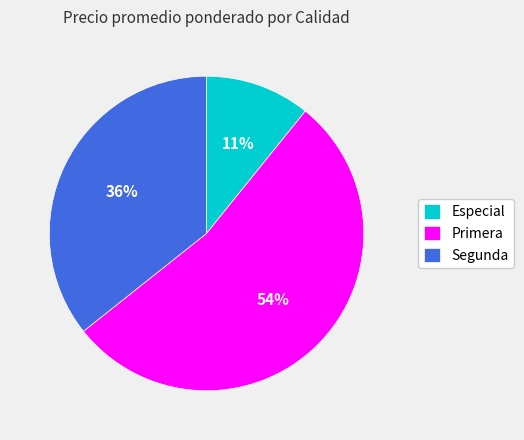

The Especial slice represents 11% of the pie. True or false?

True